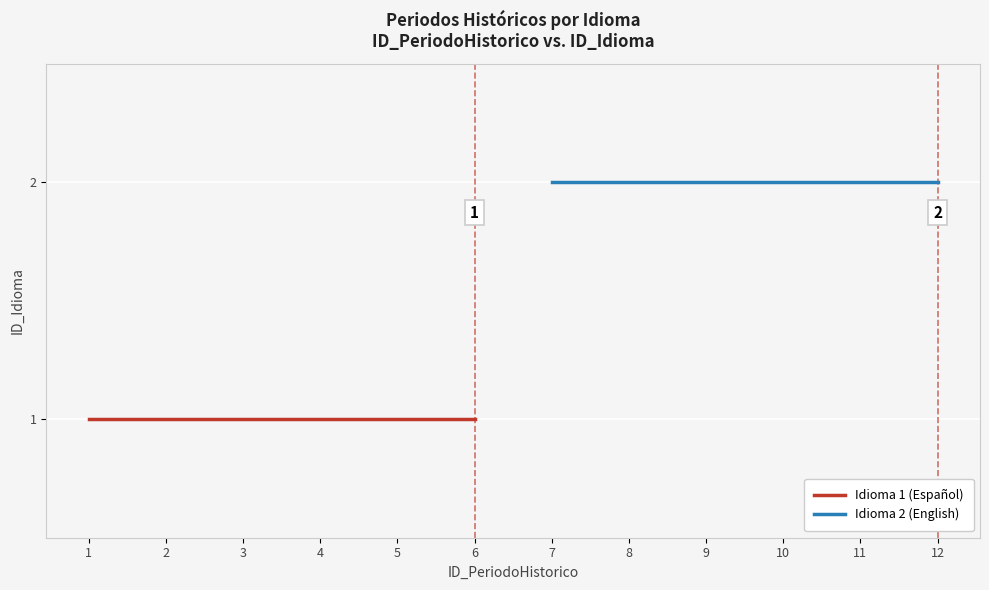

What is the maximum value for Idioma 2 (English)?

2